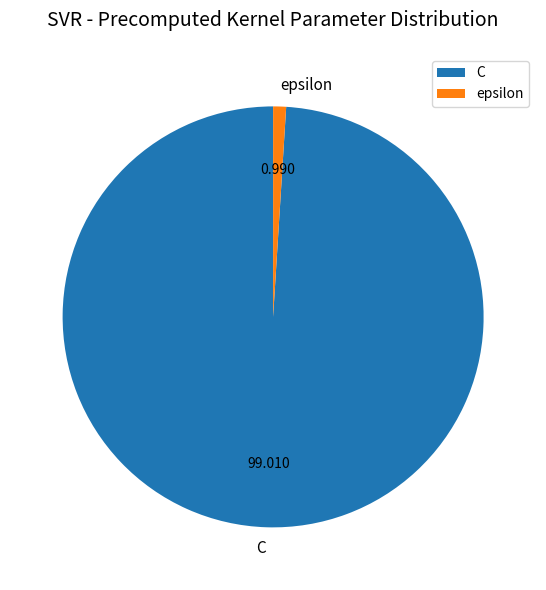

Rank the categories by value from lowest to highest.

epsilon, C